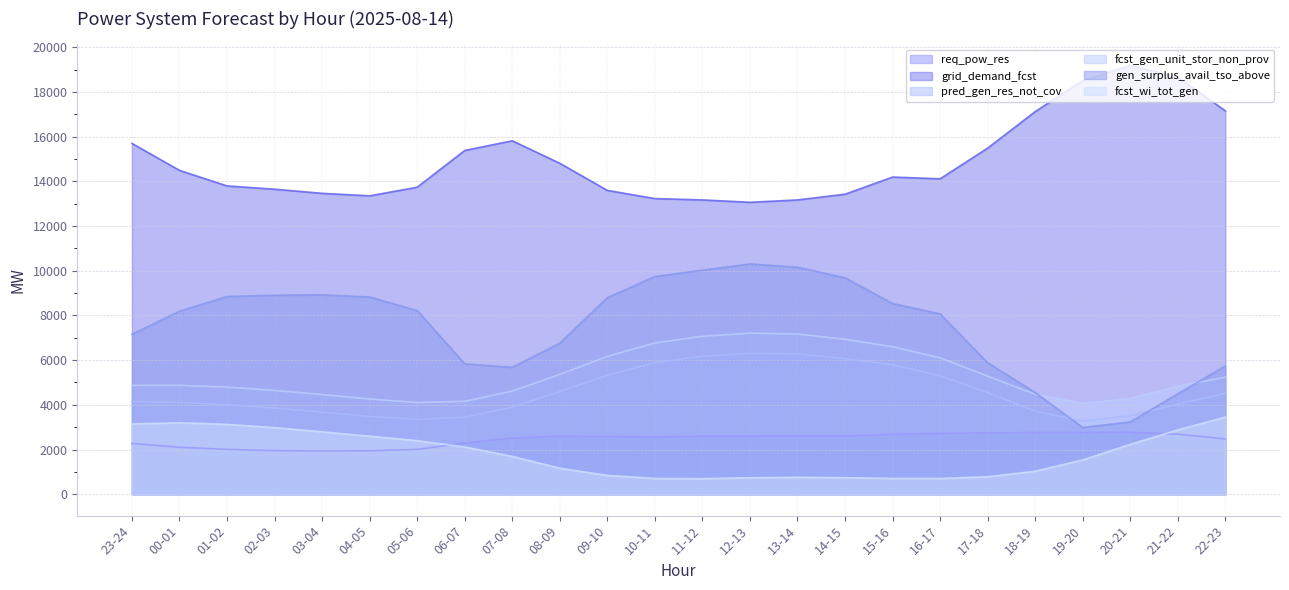

Reading right to left, transcribe all the data shown in this chart.

req_pow_res: 22-23=2475	21-22=2686	20-21=2769	19-20=2763	18-19=2757	17-18=2746	16-17=2722	15-16=2675	14-15=2604	13-14=2607	12-13=2601	11-12=2596	10-11=2549	09-10=2579	08-09=2595	07-08=2507	06-07=2290	05-06=2003	04-05=1943	03-04=1932	02-03=1950	01-02=2005	00-01=2102	23-24=2270
grid_demand_fcst: 22-23=17154	21-22=18658	20-21=19179	19-20=18507	18-19=17119	17-18=15486	16-17=14112	15-16=14190	14-15=13423	13-14=13167	12-13=13061	11-12=13168	10-11=13227	09-10=13594	08-09=14807	07-08=15813	06-07=15380	05-06=13736	04-05=13350	03-04=13462	02-03=13647	01-02=13794	00-01=14488	23-24=15696
pred_gen_res_not_cov: 22-23=4512	21-22=4029	20-21=3510	19-20=3268	18-19=3714	17-18=4548	16-17=5299	15-16=5789	14-15=6066	13-14=6276	12-13=6307	11-12=6170	10-11=5889	09-10=5322	08-09=4587	07-08=3894	06-07=3443	05-06=3344	04-05=3478	03-04=3671	02-03=3856	01-02=4003	00-01=4111	23-24=4143
fcst_gen_unit_stor_non_prov: 22-23=5236	21-22=4829	20-21=4287	19-20=4064	18-19=4471	17-18=5284	16-17=6103	15-16=6600	14-15=6932	13-14=7167	12-13=7206	11-12=7065	10-11=6767	09-10=6167	08-09=5362	07-08=4614	06-07=4157	05-06=4102	04-05=4262	03-04=4459	02-03=4644	01-02=4791	00-01=4872	23-24=4871
gen_surplus_avail_tso_above: 22-23=5736	21-22=4491	20-21=3231	19-20=2986	18-19=4545	17-18=5881	16-17=8068	15-16=8531	14-15=9682	13-14=10156	12-13=10303	11-12=10023	10-11=9738	09-10=8793	08-09=6759	07-08=5675	06-07=5834	05-06=8217	04-05=8824	03-04=8919	02-03=8902	01-02=8847	00-01=8186	23-24=7157
fcst_wi_tot_gen: 22-23=3450	21-22=2876	20-21=2230	19-20=1532	18-19=1029	17-18=780	16-17=705	15-16=705	14-15=739	13-14=755	12-13=737	11-12=693	10-11=705	09-10=839	08-09=1162	07-08=1691	06-07=2111	05-06=2396	04-05=2595	03-04=2792	02-03=2977	01-02=3124	00-01=3197	23-24=3143